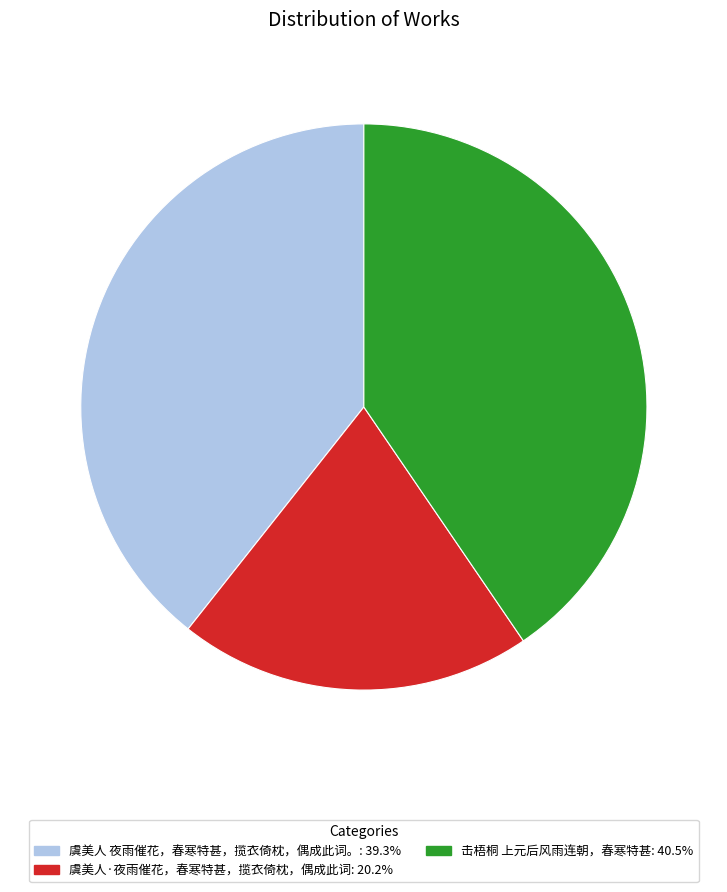

Is there any slice that represents more than half of the pie?

No